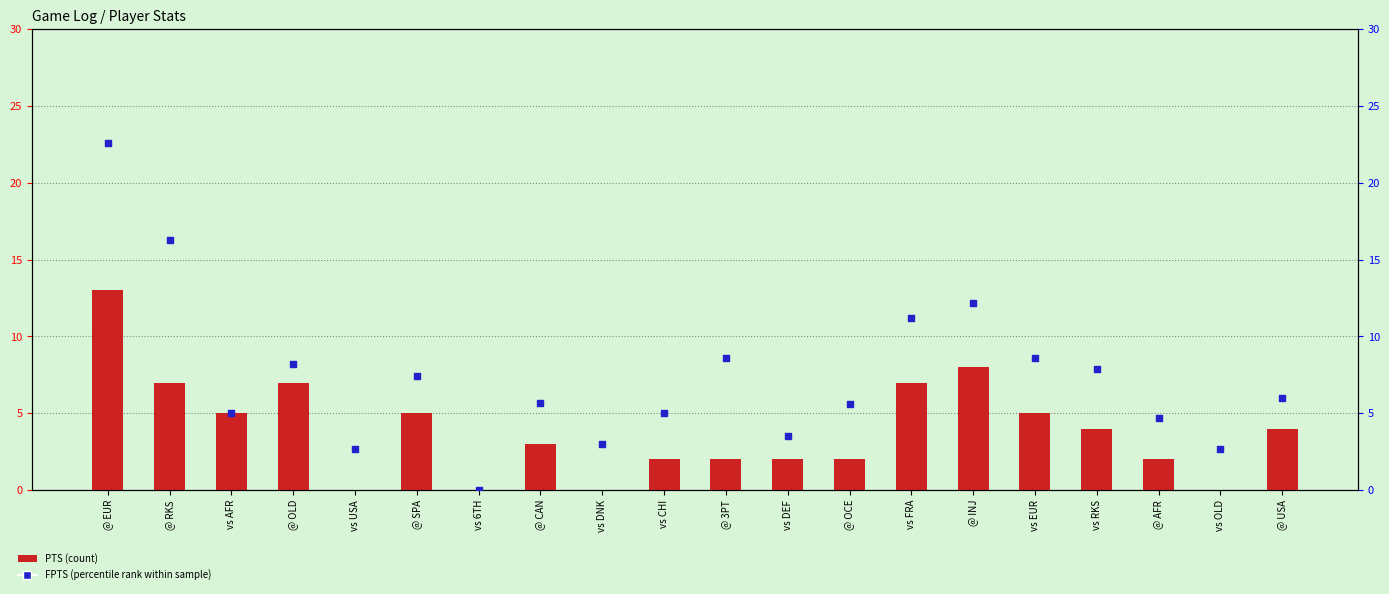

At which category is the sum across all series the highest?

@ EUR